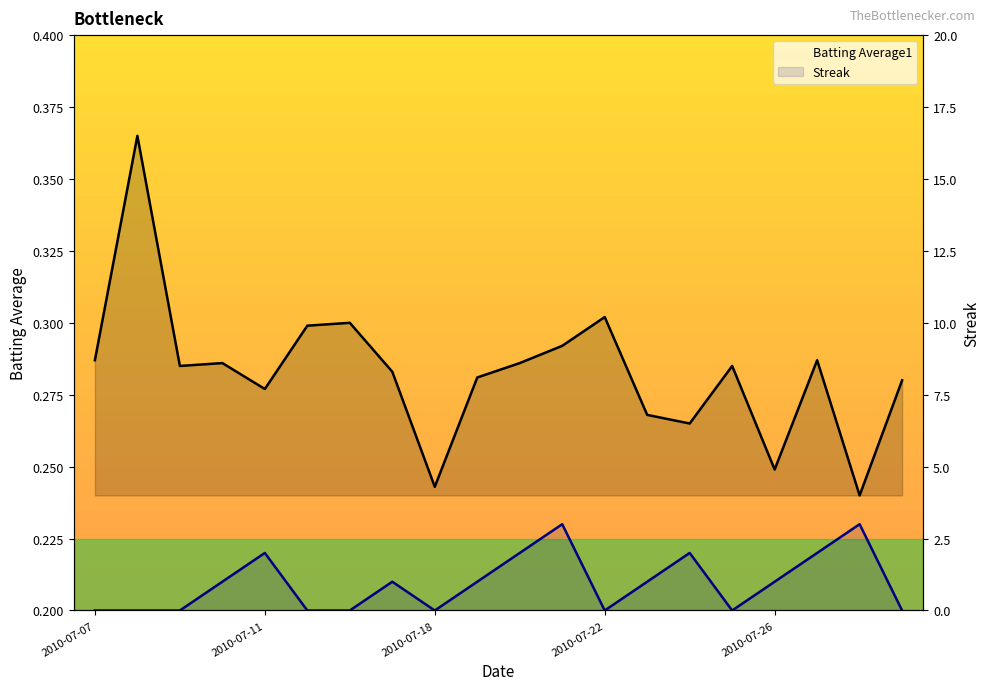

Reading left to right, what are all the values shown in this chart?

Batting Average1: 0.3	0.4	0.3	0.3	0.3	0.3	0.3	0.3	0.2	0.3	0.3	0.3	0.3	0.3	0.3	0.3	0.2	0.3	0.2	0.3
Streak: 0.0	0.0	0.0	1.0	2.0	0.0	0.0	1.0	0.0	1.0	2.0	3.0	0.0	1.0	2.0	0.0	1.0	2.0	3.0	0.0